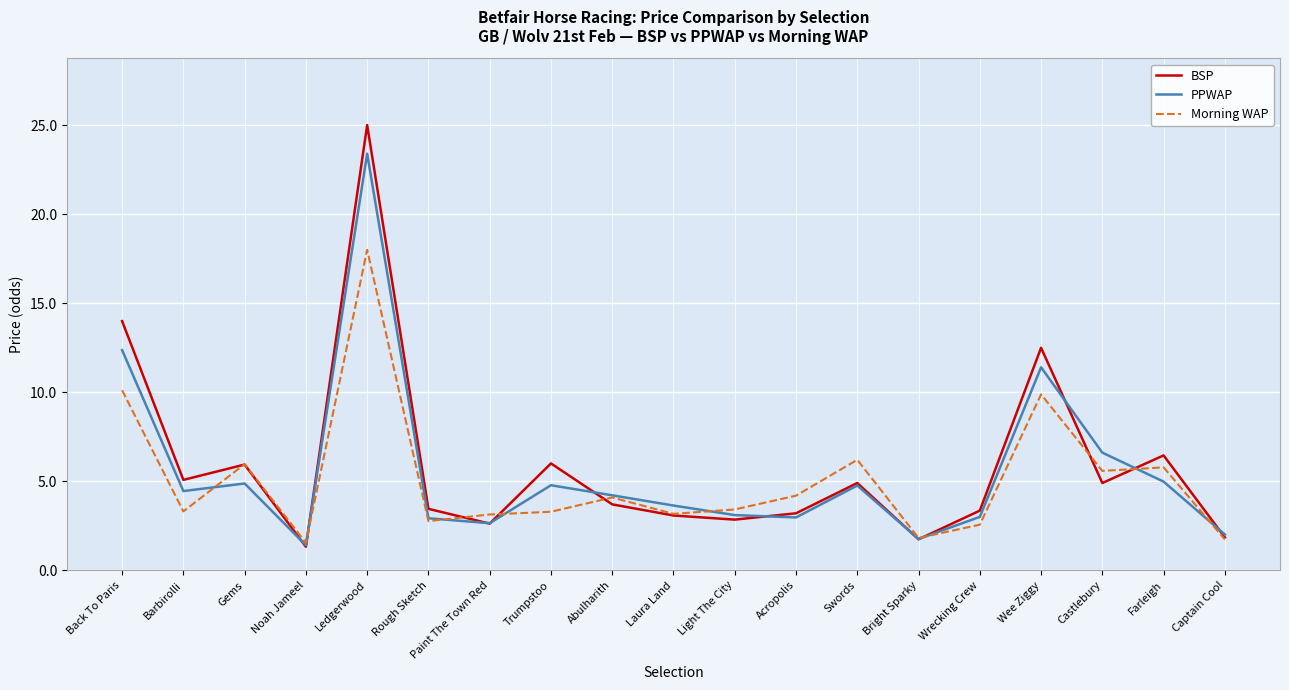

What value does the Morning WAP series have at Wrecking Crew?

2.6